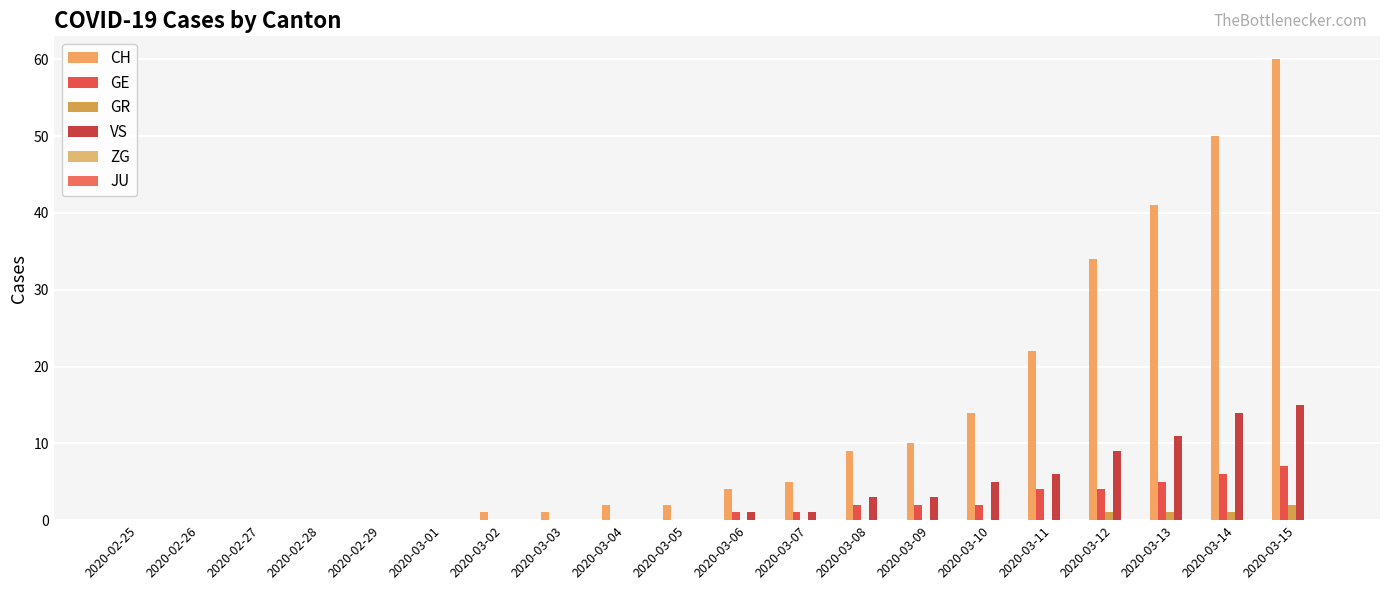

At which category is the sum across all series the highest?

2020-03-15